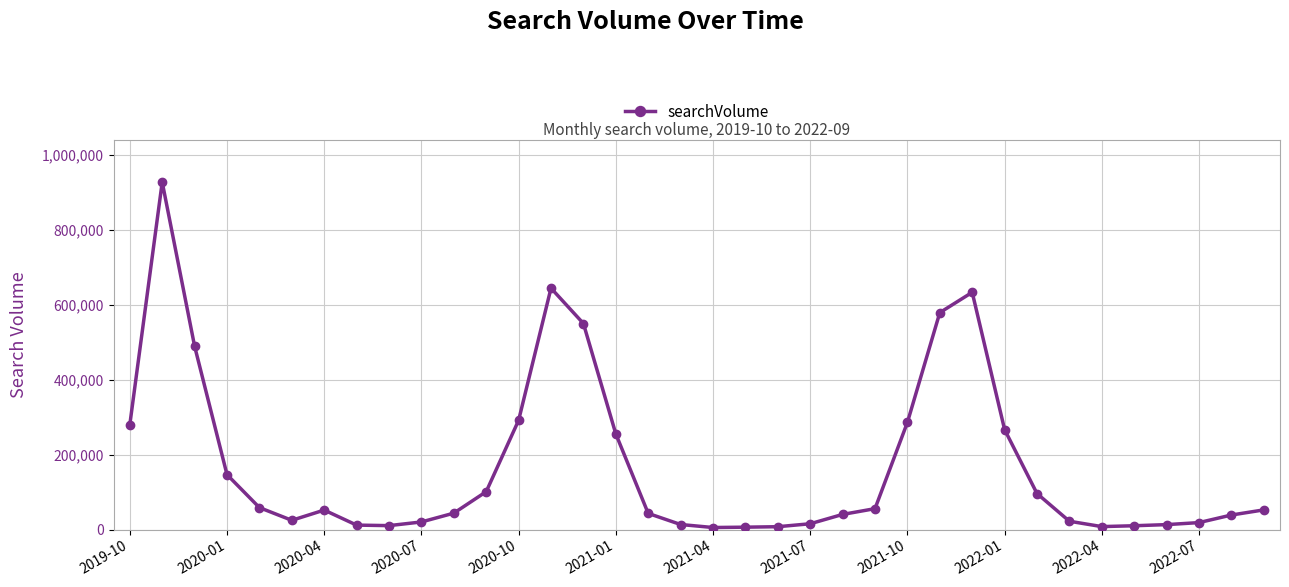

What is the maximum value shown in the chart?

926800